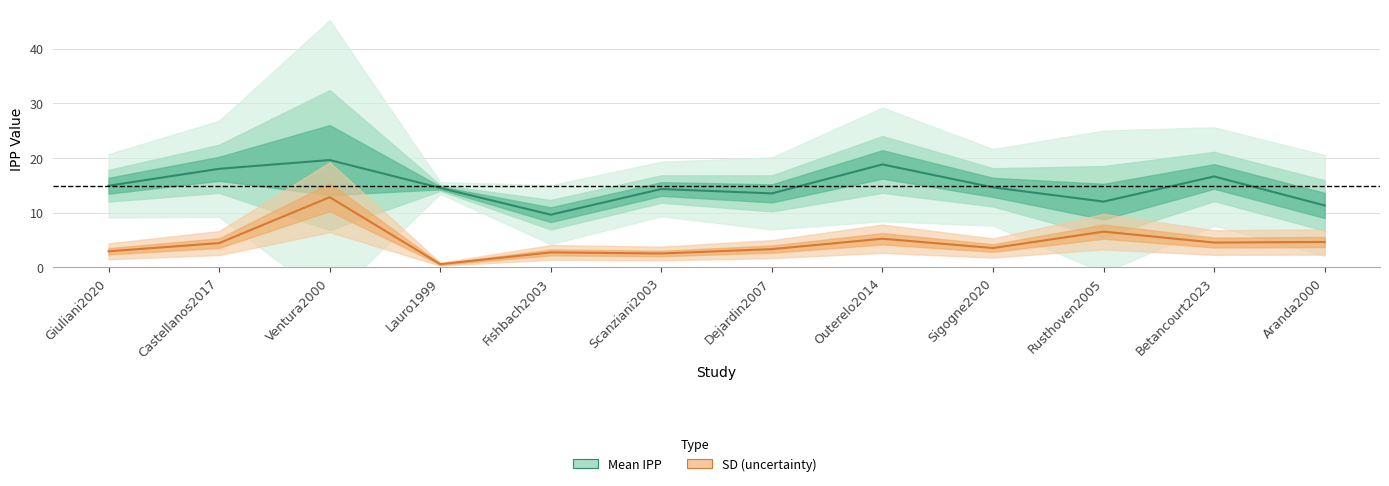

Reading left to right, extract all data points from this chart.

Mean IPP: Giuliani2020=14.9	Castellanos2017=18.0	Ventura2000=19.6	Lauro1999=14.5	Fishbach2003=9.6	Scanziani2003=14.3	Dejardin2007=13.5	Outerelo2014=18.8	Sigogne2020=14.6	Rusthoven2005=12.0	Betancourt2023=16.6	Aranda2000=11.3
SD: Giuliani2020=2.9	Castellanos2017=4.4	Ventura2000=12.8	Lauro1999=0.5	Fishbach2003=2.7	Scanziani2003=2.5	Dejardin2007=3.3	Outerelo2014=5.2	Sigogne2020=3.5	Rusthoven2005=6.5	Betancourt2023=4.5	Aranda2000=4.6